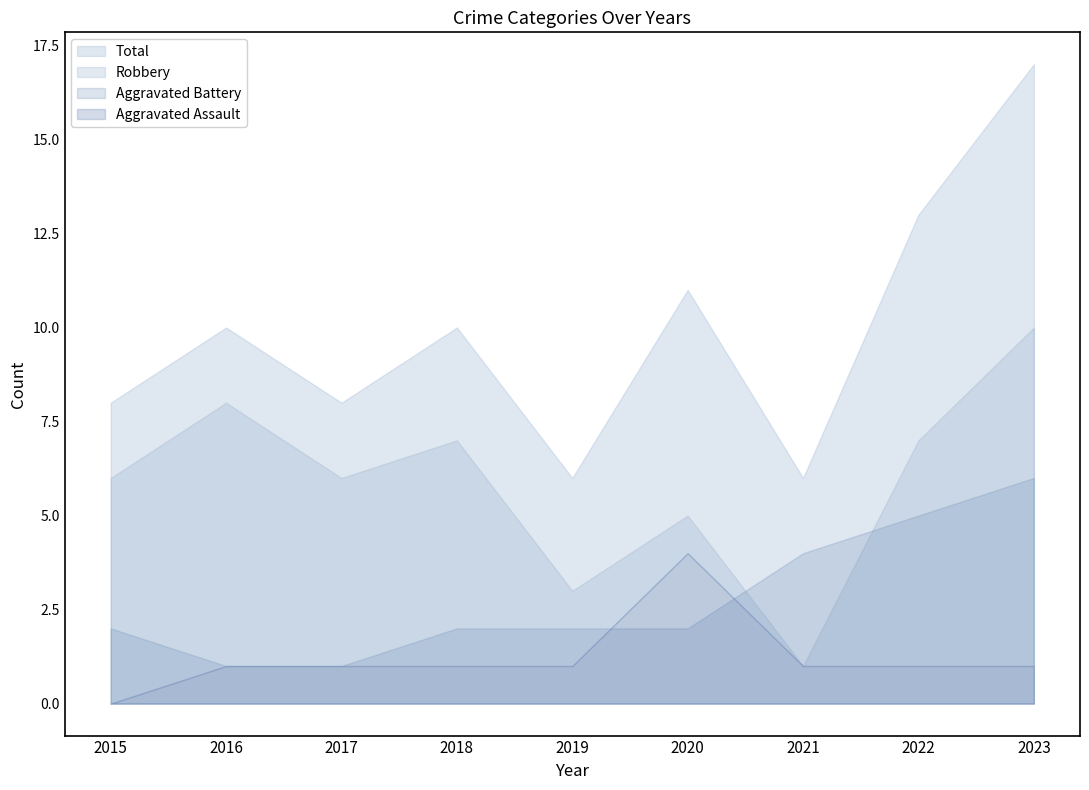

At which category does Robbery reach its first local valley?

2017